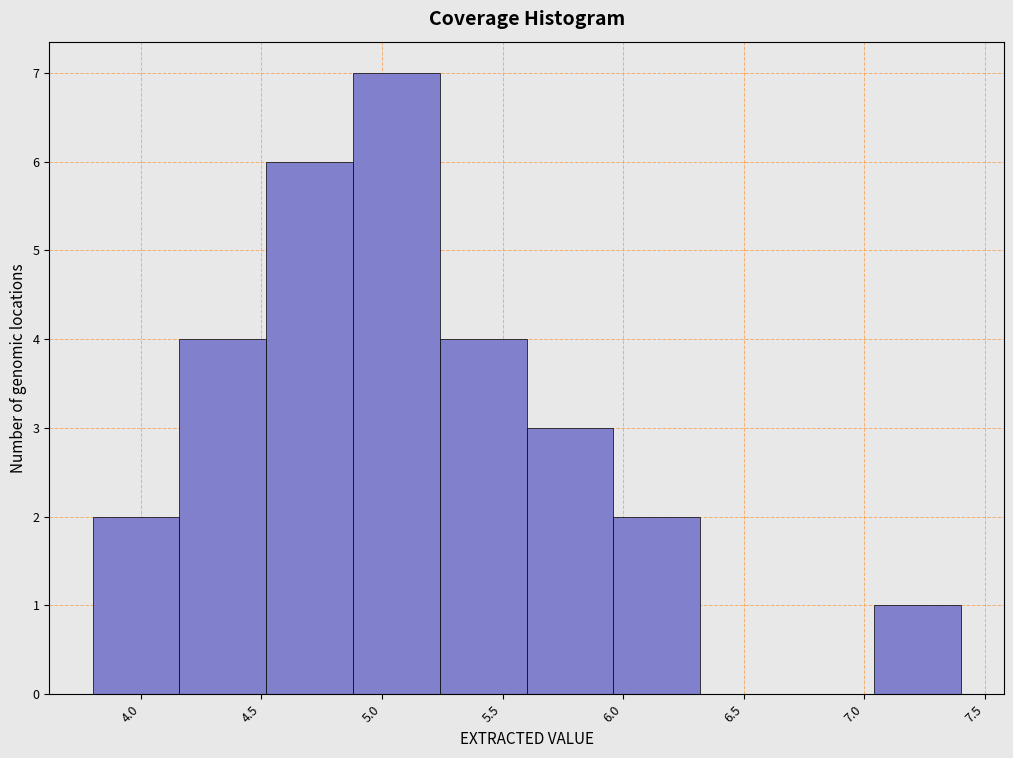

Reading left to right, list every bar in this chart as the range it spans on the x-axis followed by its height. Neither the bar edges nor the heights are printed on the chart, so give them approximately, as read against the axes.

3.80 to 4.16: 2
4.16 to 4.52: 4
4.52 to 4.88: 6
4.88 to 5.24: 7
5.24 to 5.60: 4
5.60 to 5.96: 3
5.96 to 6.32: 2
6.32 to 6.68: 0
6.68 to 7.04: 0
7.04 to 7.40: 1